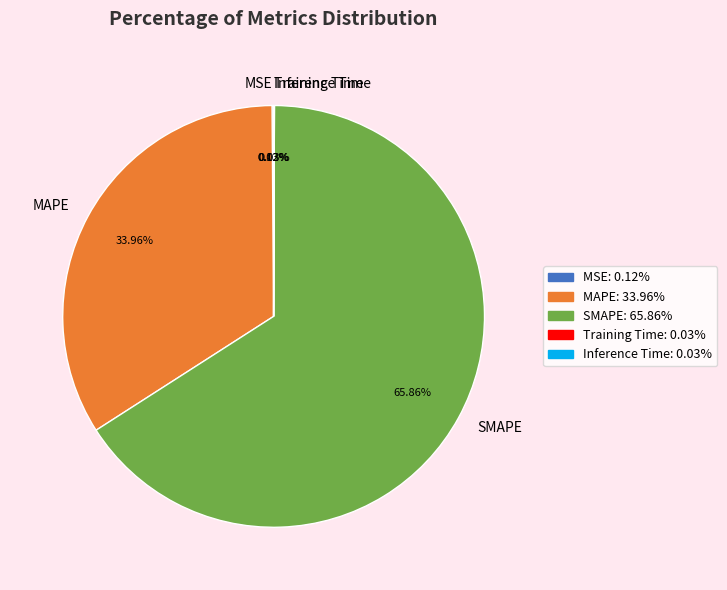

What is the majority slice?

SMAPE